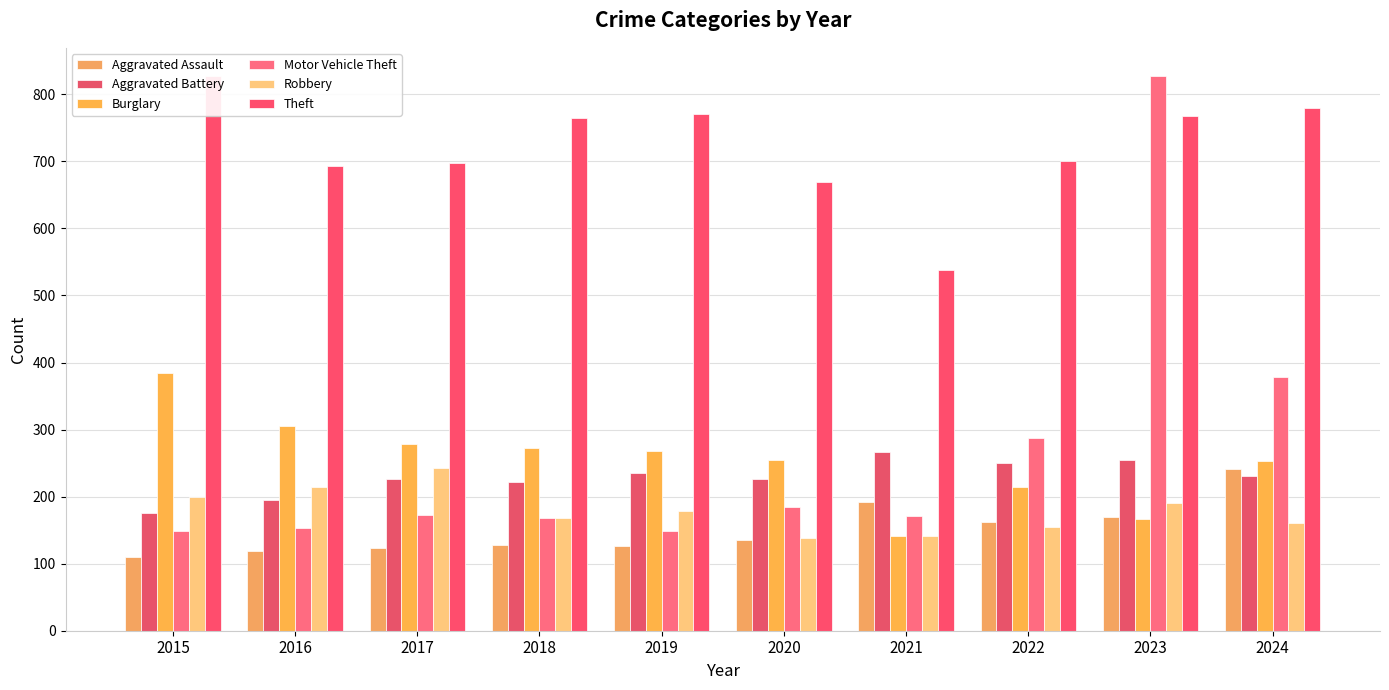

Does the chart contain any negative values?

No